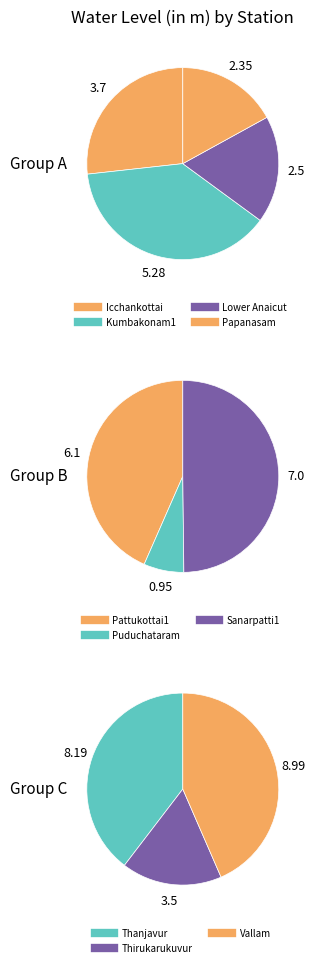

What is the change in value from Kumbakonam1 to Vallam?

+3.7